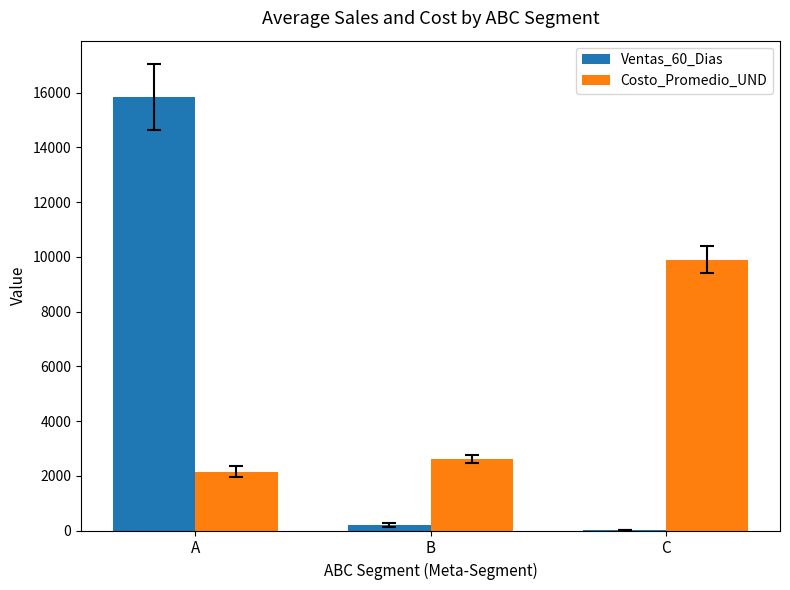

Where does the Ventas_60_Dias series first go above 201?

A